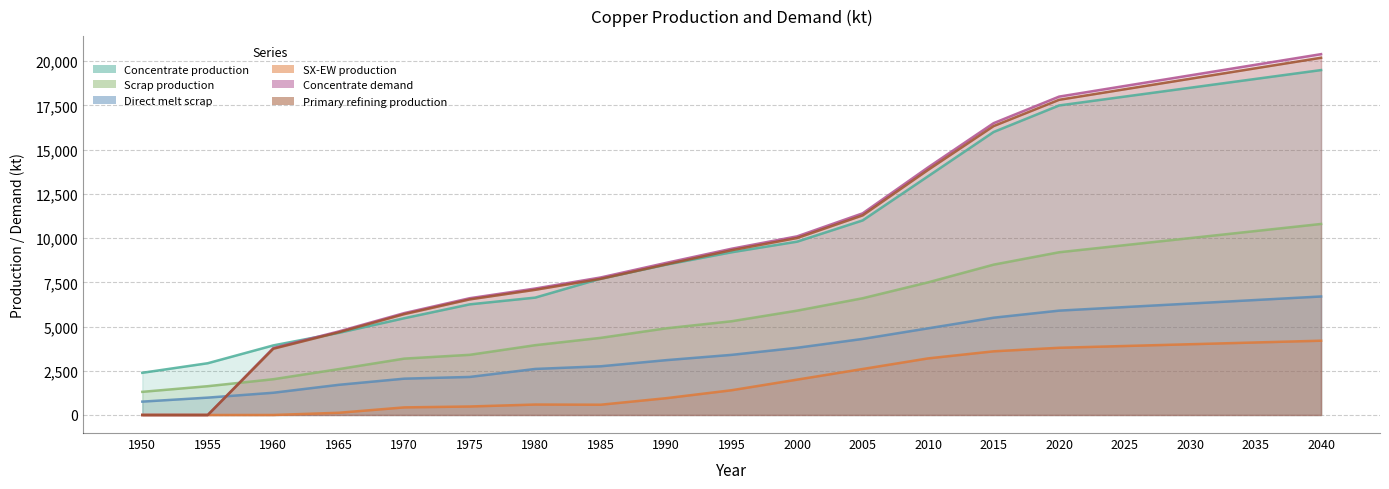

How many data points does each series have?

19